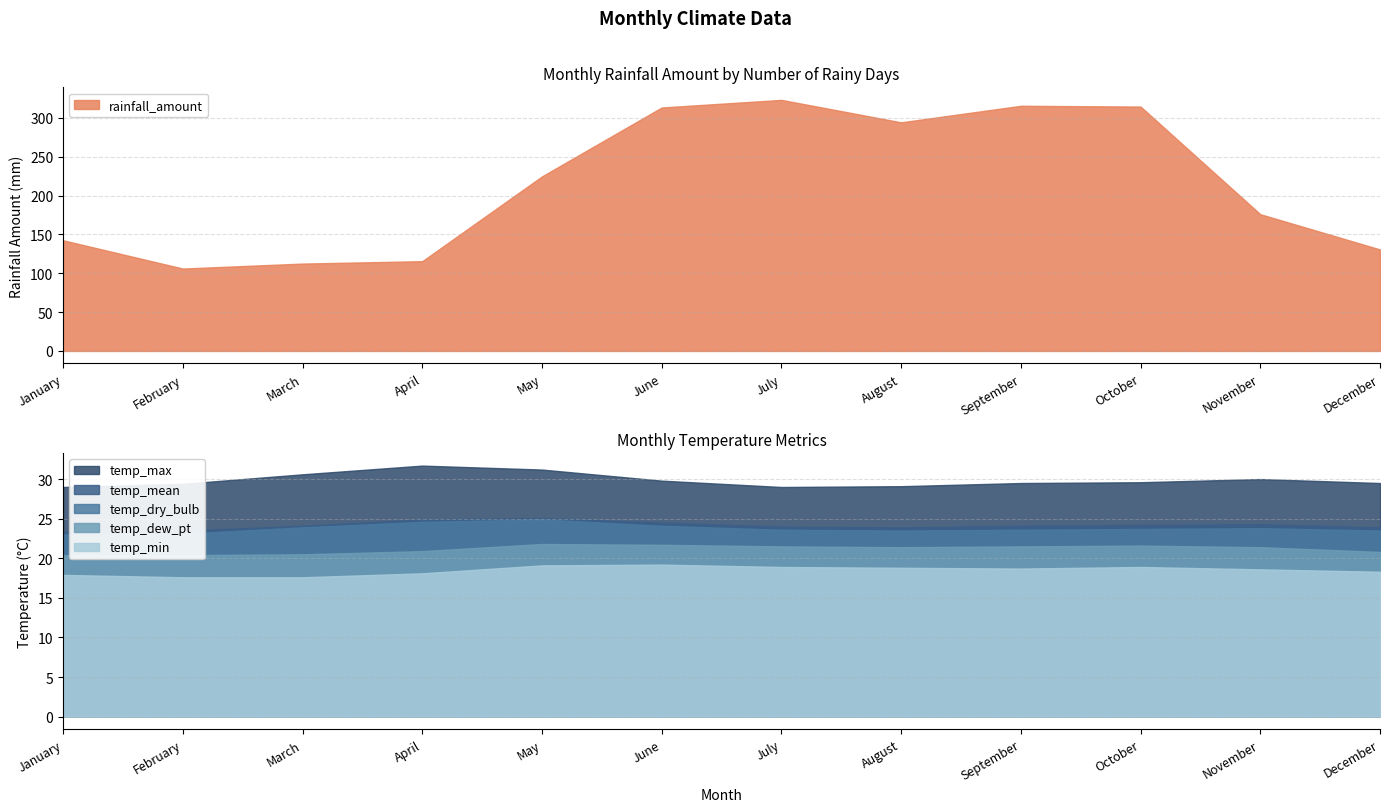

The value of temp_dry_bulb at November is 13.6. True or false?

False